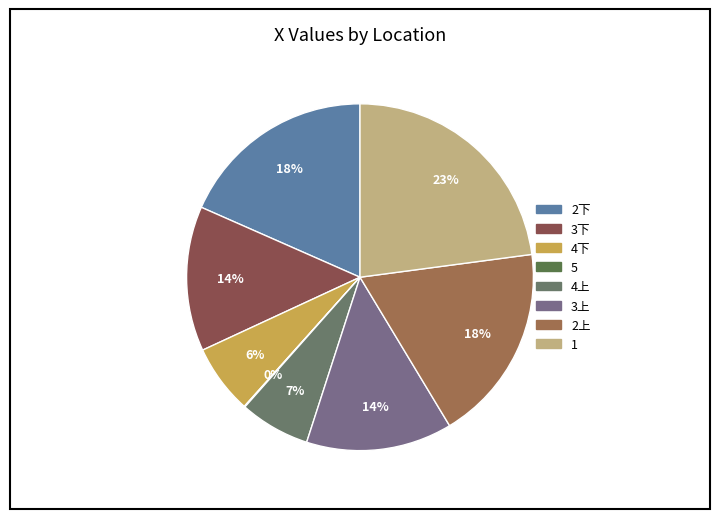

To the nearest percent, what percentage of the pie is 4下?

6%